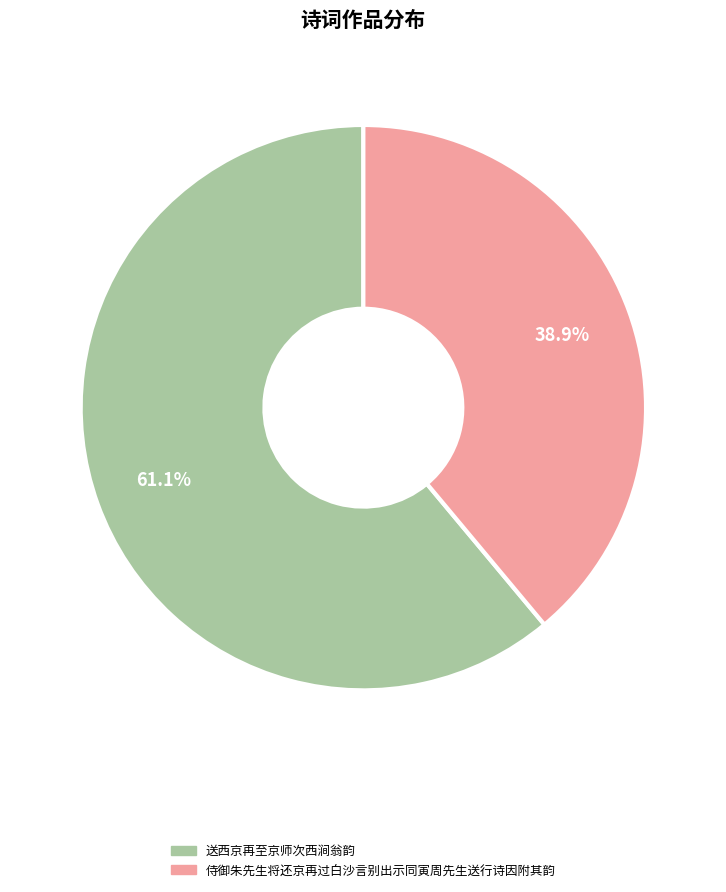

To the nearest percent, what is the combined percentage of 侍御朱先生将还京再过白沙言别出示同寅周先生送行诗因附其韵 and 送西京再至京师次西涧翁韵?

100%